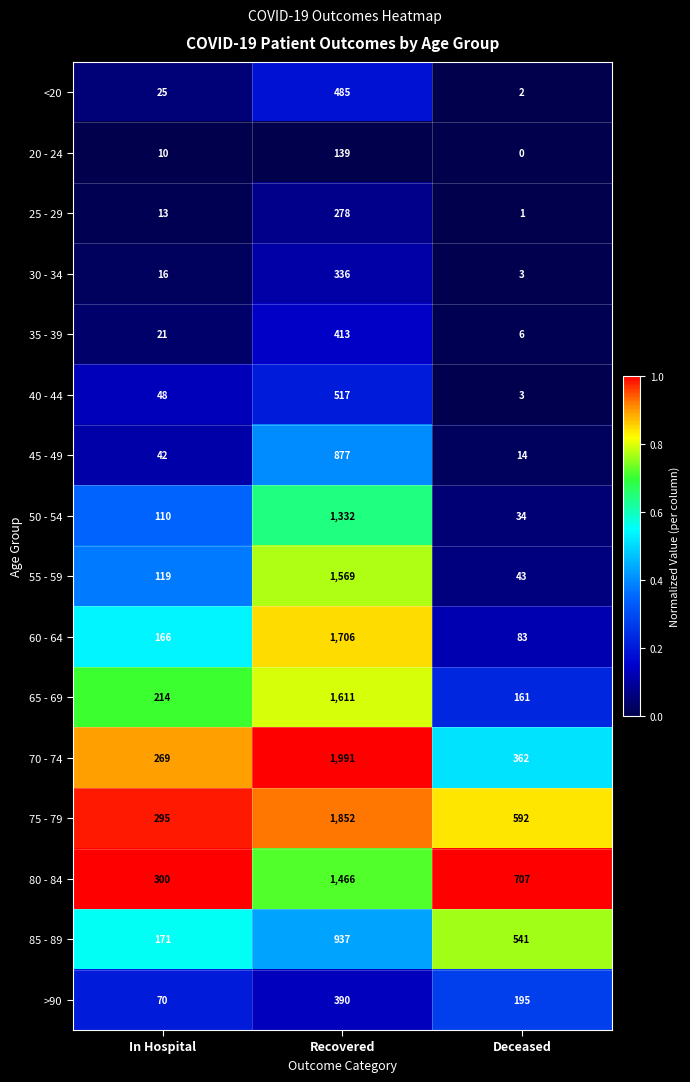

The value of 65 - 69 at Recovered is 1611. True or false?

True